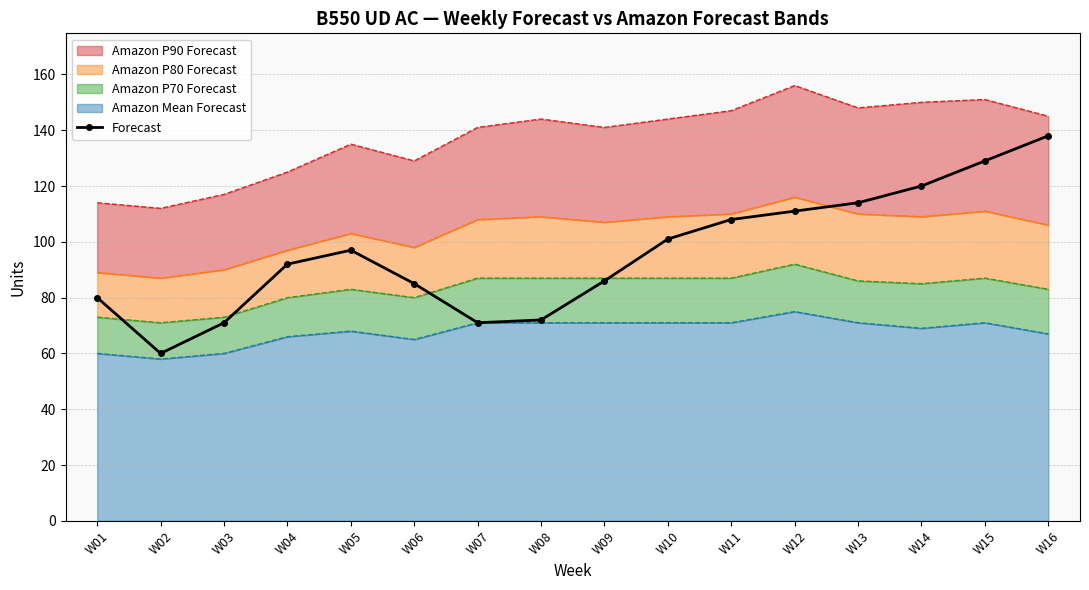

At which category does the chart reach its minimum across all series?

W02